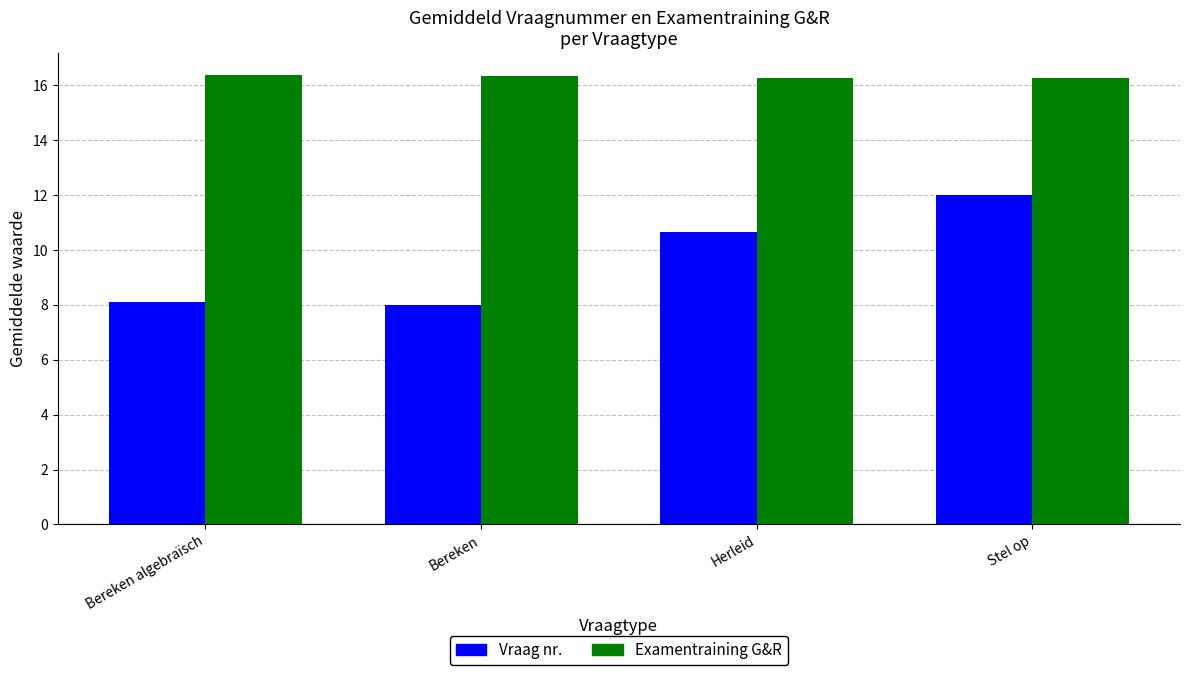

What is the difference between the maximum and minimum values in the Vraag nr. series?

4.0